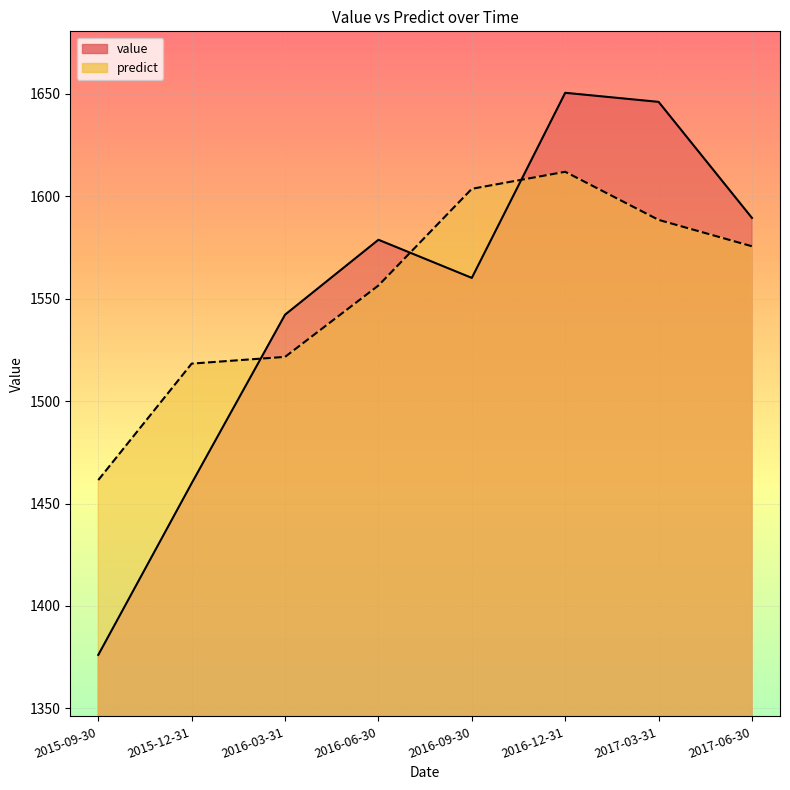

What position from the left is 2017-03-31?

7